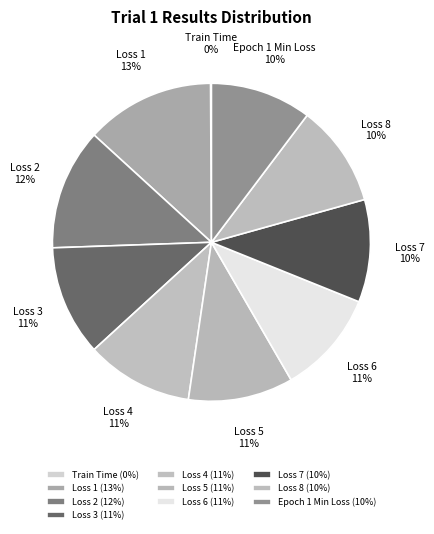

Approximately how many times larger is the value at Loss 7 compared to Epoch 1 Min Loss?

1.0